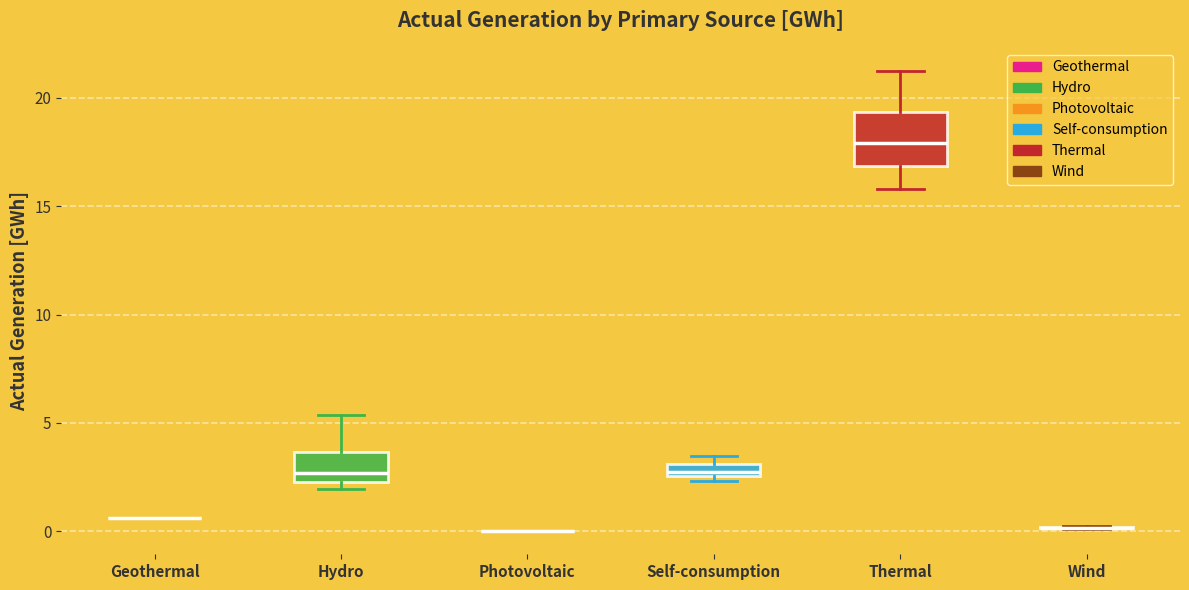

Comparing the boxes themselves (not the whiskers), which one is the tallest?

Thermal